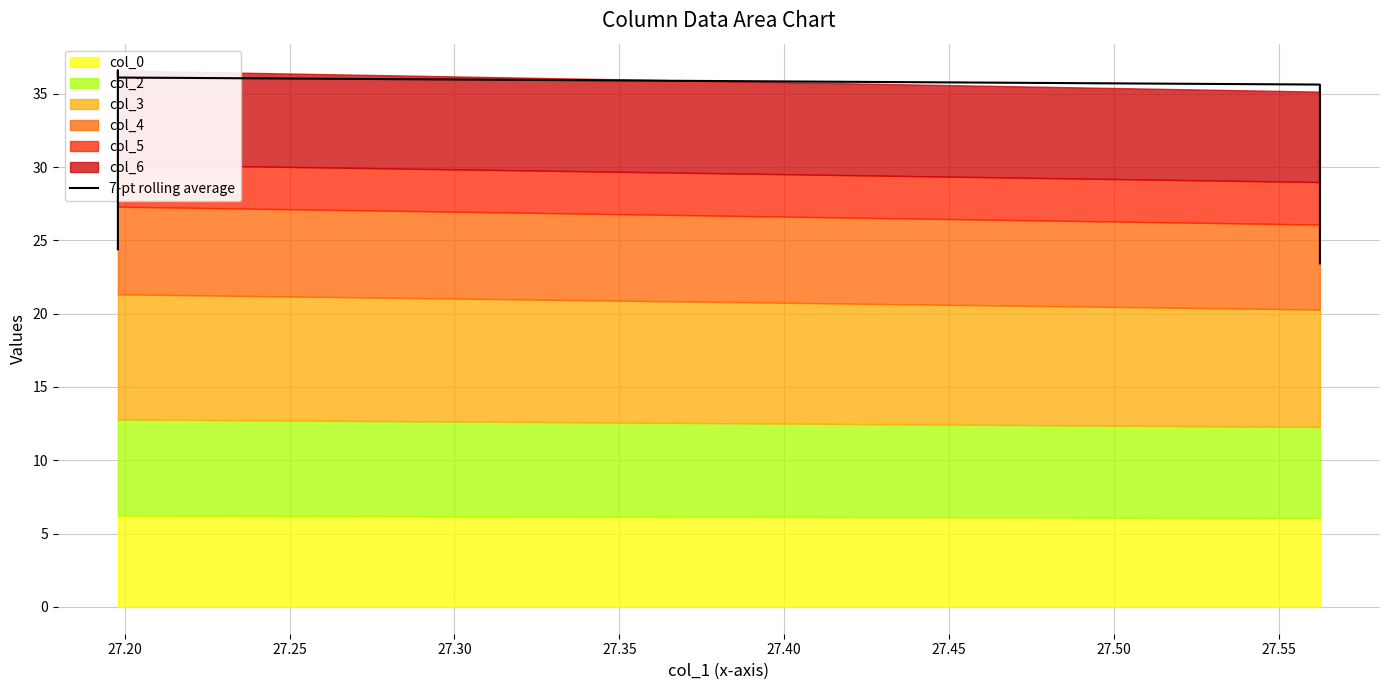

At which label does the data first exceed 35?

27.20